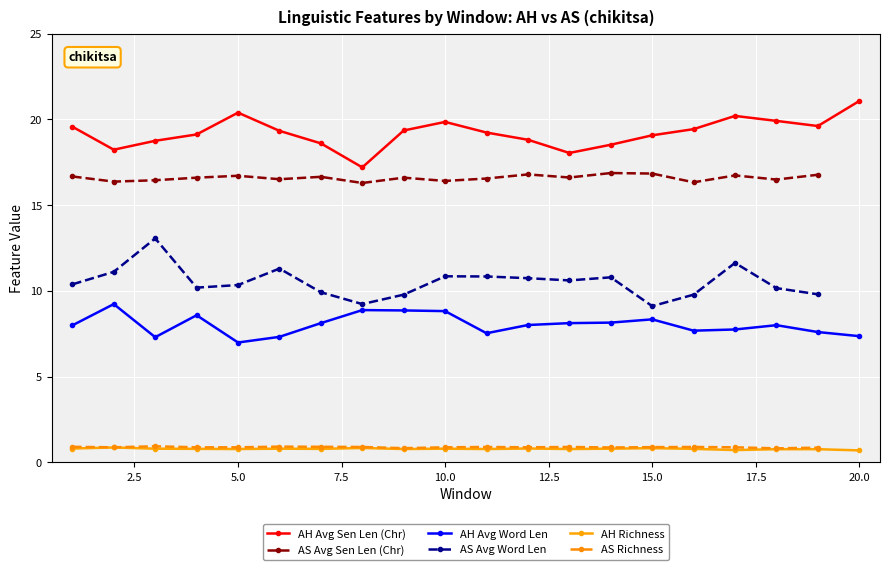

What is the highest value of the AH Avg Word Len series?

9.2